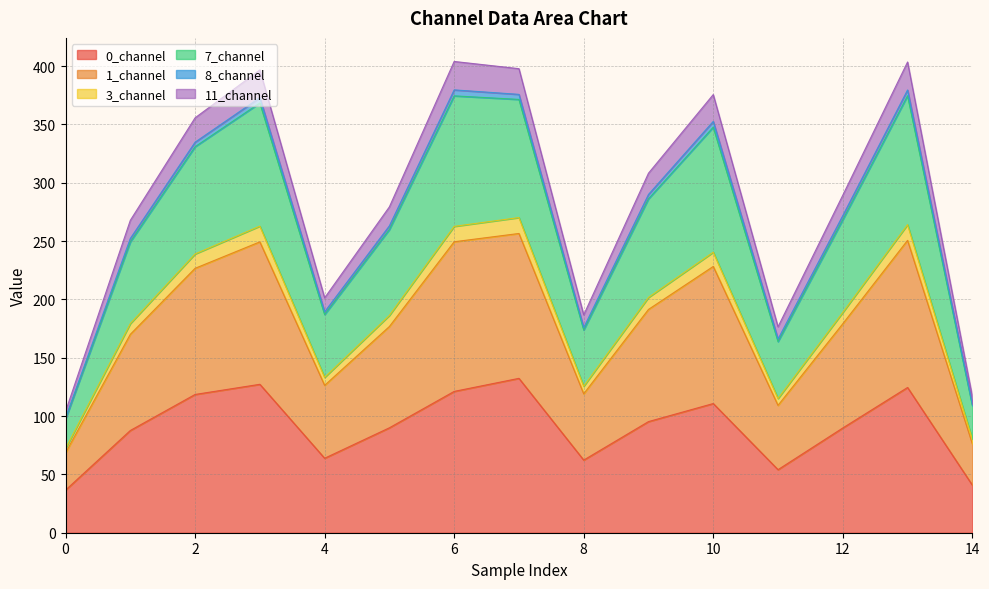

Between 1 and 3, which is larger?

3